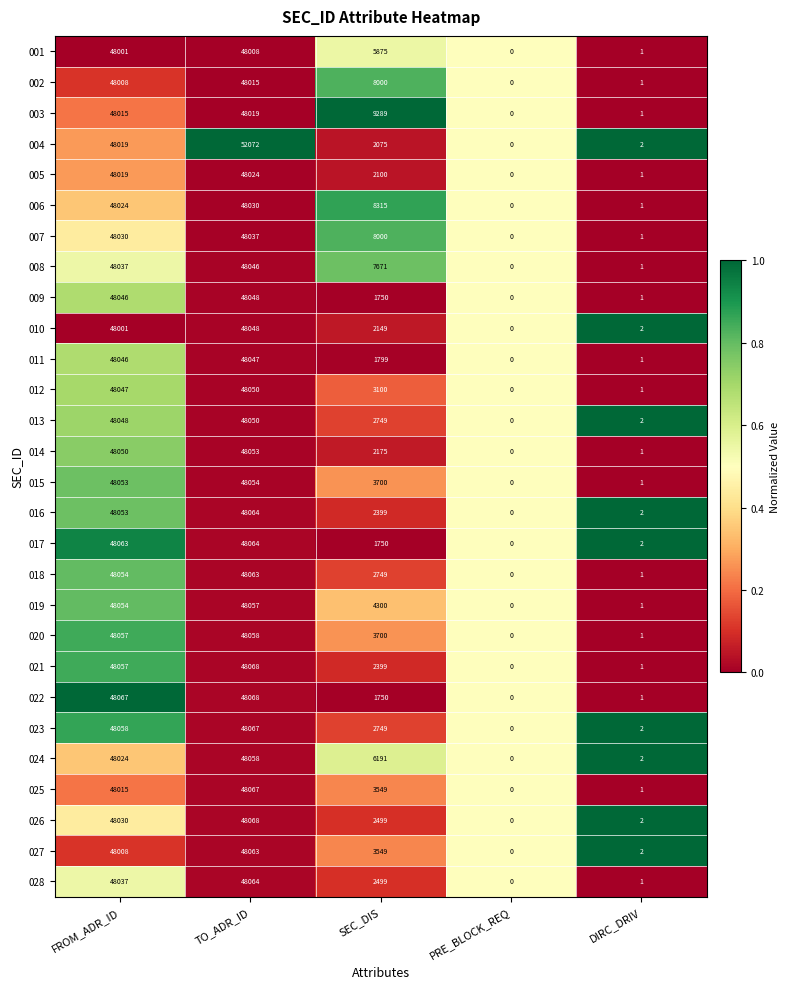

What is the maximum value shown in the chart?

52072